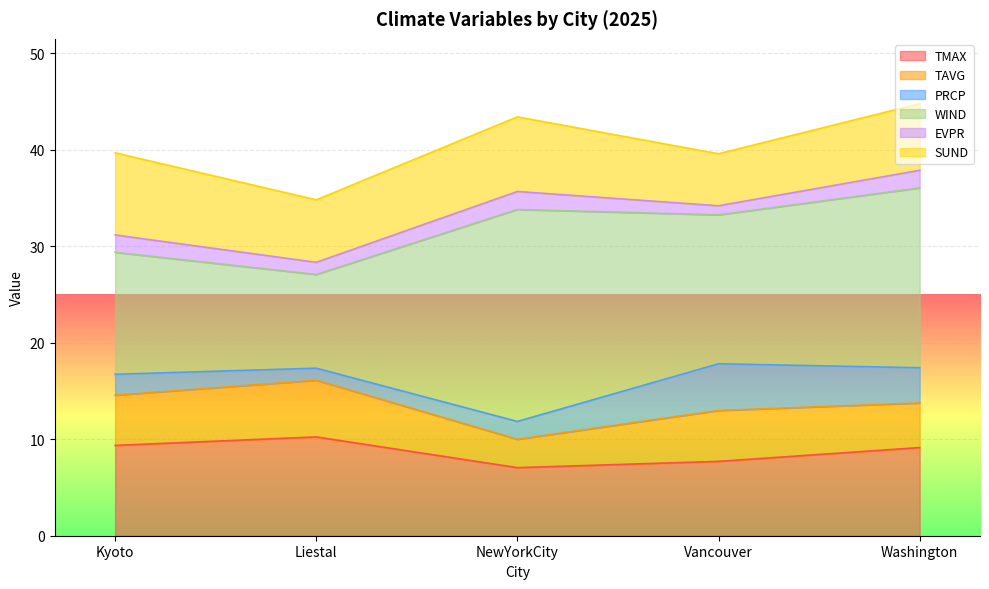

Which series has the largest range (max minus min)?

WIND